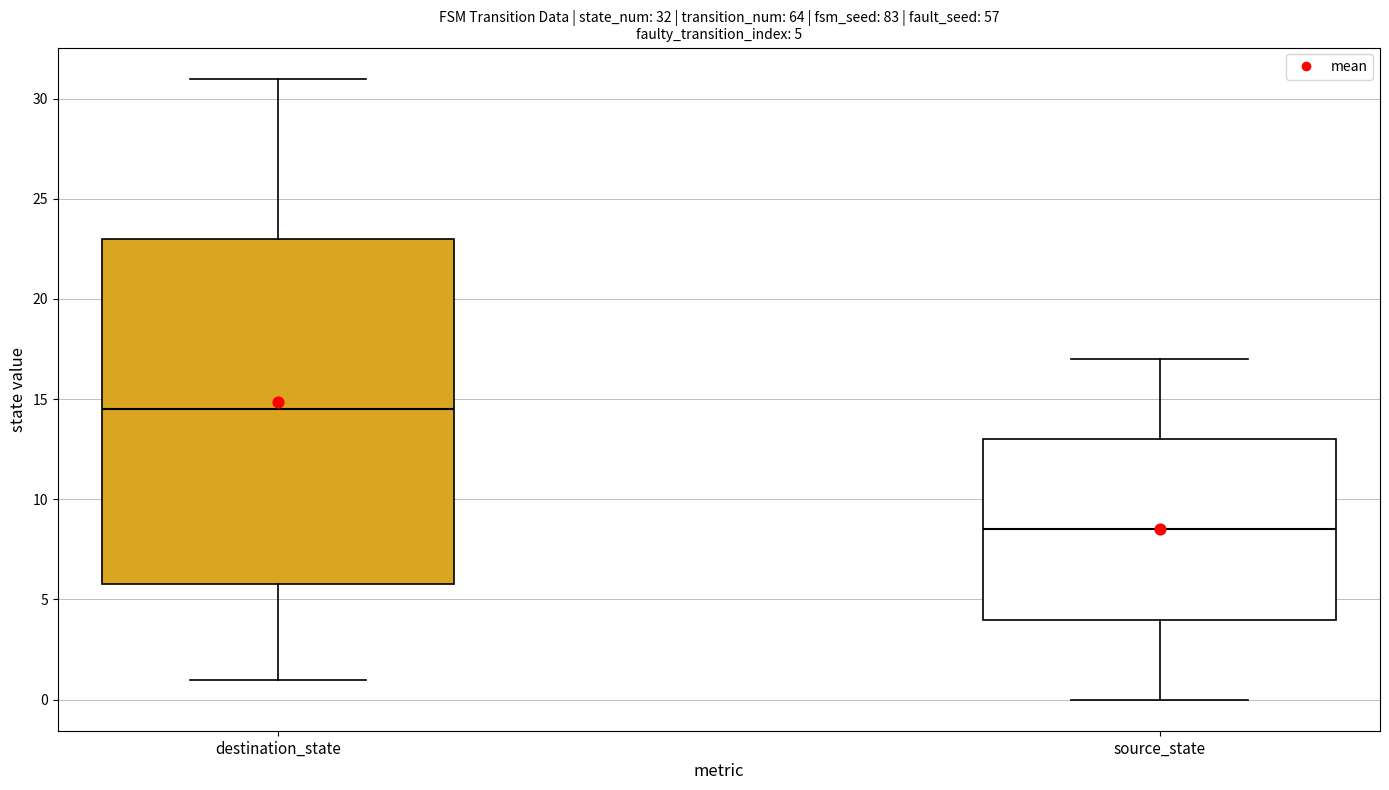

Comparing the boxes themselves (not the whiskers), which one is the tallest?

destination_state